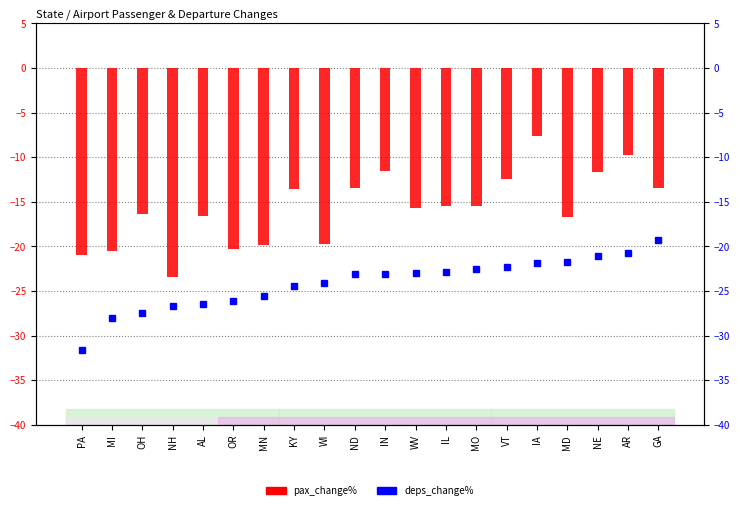

What is the difference between the pax_change% values at MI and IN?

9.0